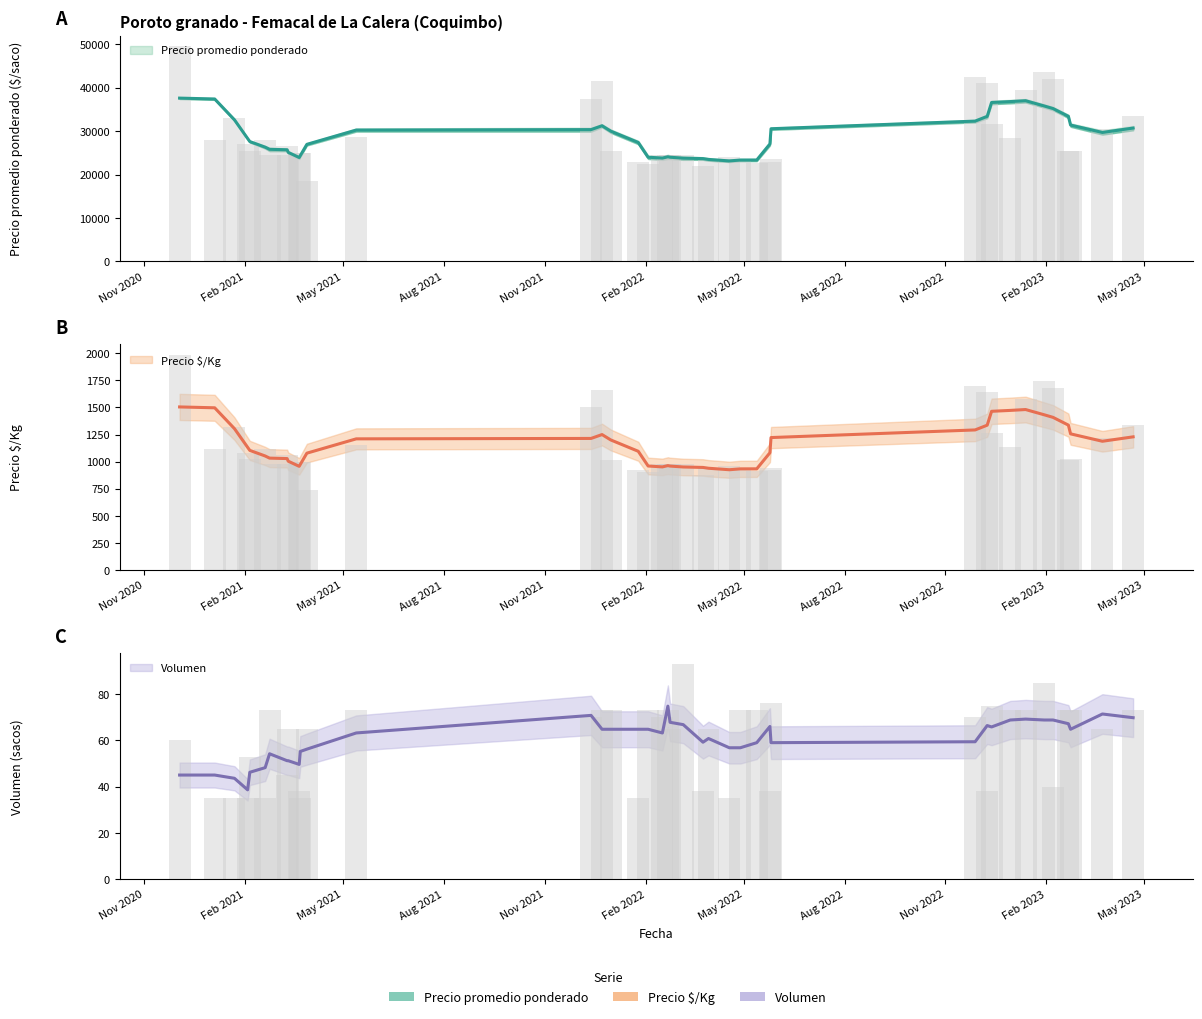

What is the greatest value displayed?

50000